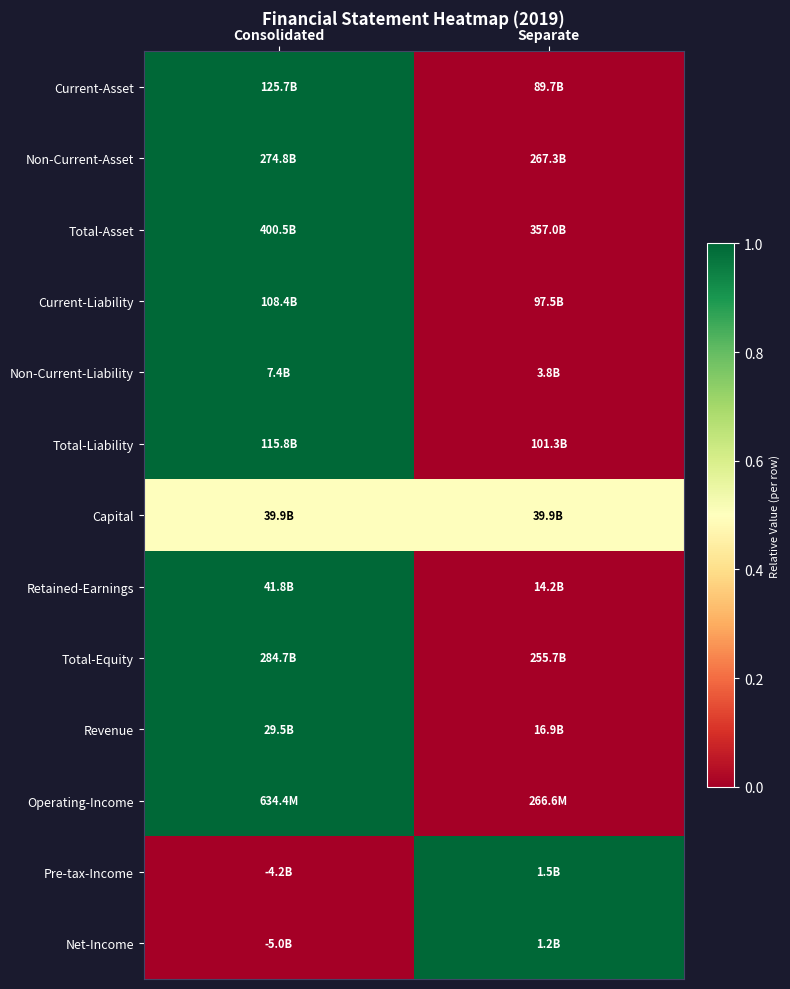

Reading left to right, extract all data points from this chart.

Current-Asset: Consolidated=1.0	Separate=0.0
Non-Current-Asset: Consolidated=1.0	Separate=0.0
Total-Asset: Consolidated=1.0	Separate=0.0
Current-Liability: Consolidated=1.0	Separate=0.0
Non-Current-Liability: Consolidated=1.0	Separate=0.0
Total-Liability: Consolidated=1.0	Separate=0.0
Capital: Consolidated=0.5	Separate=0.5
Retained-Earnings: Consolidated=1.0	Separate=0.0
Total-Equity: Consolidated=1.0	Separate=0.0
Revenue: Consolidated=1.0	Separate=0.0
Operating-Income: Consolidated=1.0	Separate=0.0
Pre-tax-Income: Consolidated=0.0	Separate=1.0
Net-Income: Consolidated=0.0	Separate=1.0